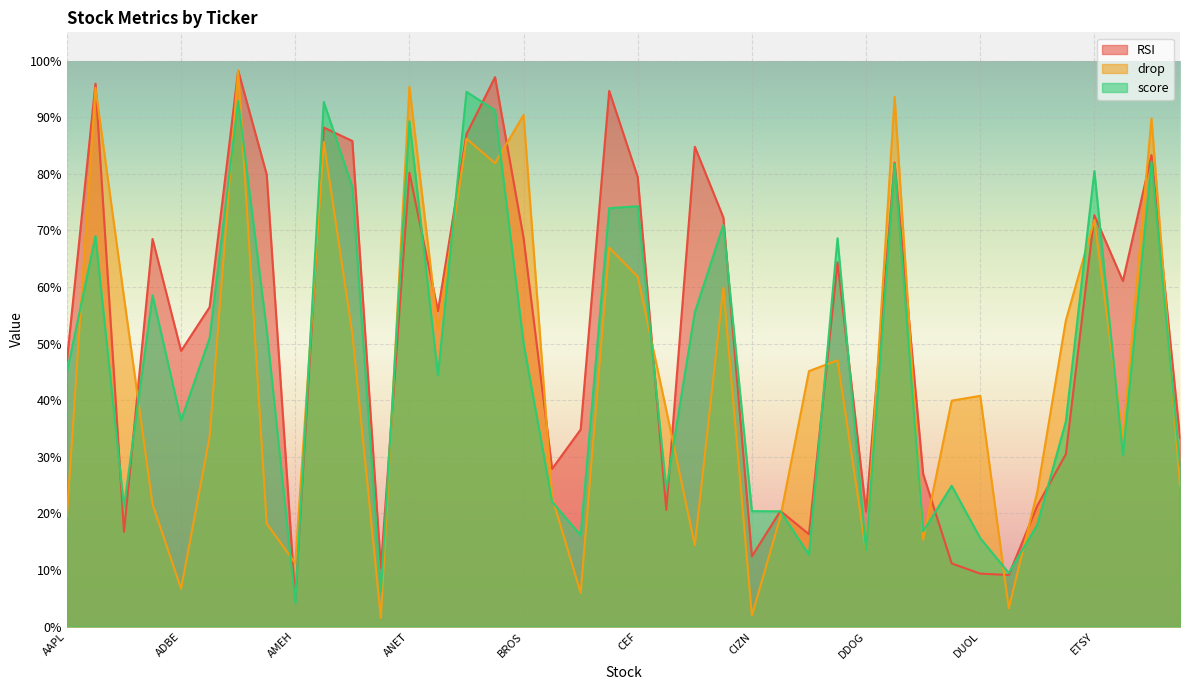

At which category is the sum across all series the highest?

AGI